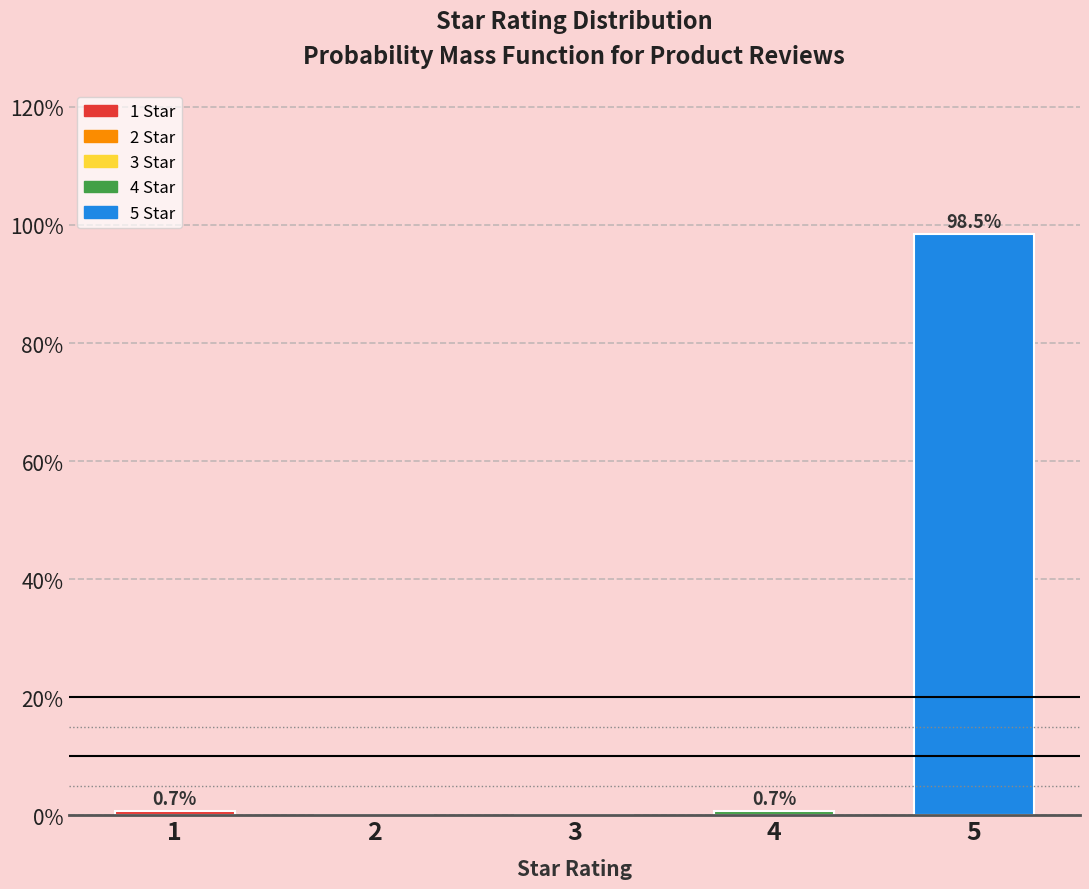

Reading left to right, extract all data points from this chart.

1=0.7	2=0.0	3=0.0	4=0.7	5=98.5